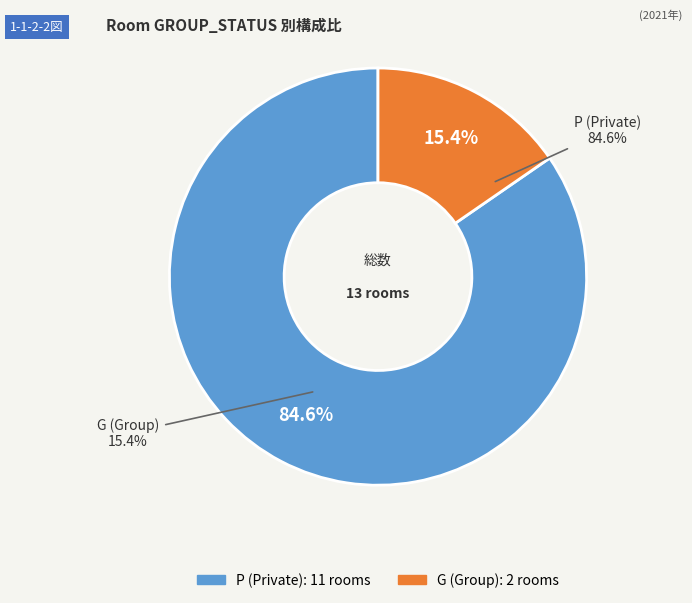

Which slice is the smallest?

G